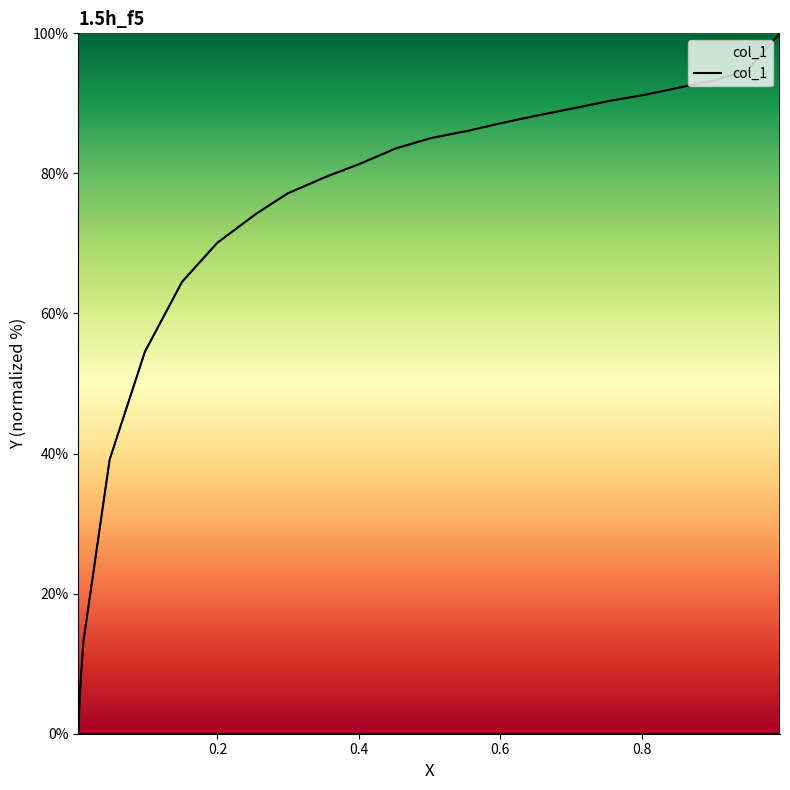

Count the number of data series in this chart.

1